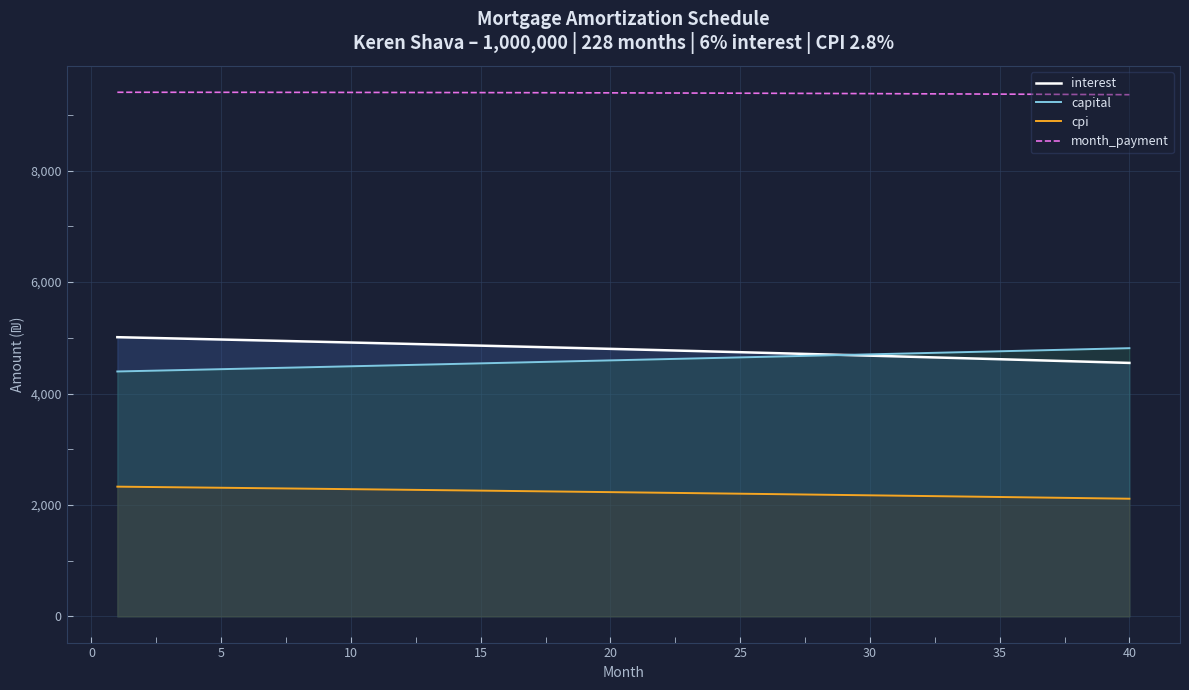

What is the value of the cpi point at the 2nd from the left?

2323.7